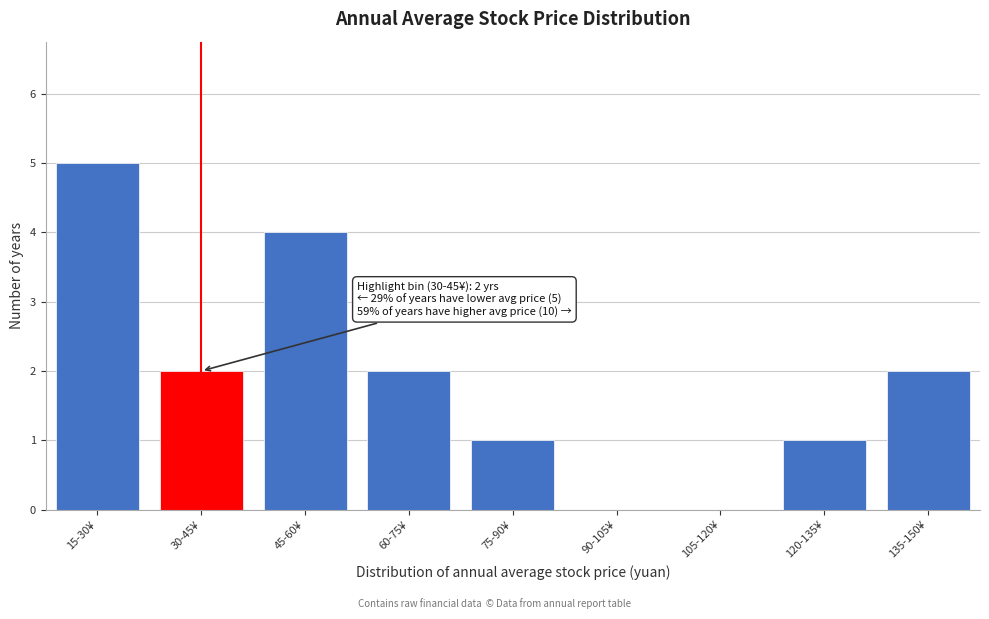

Reading right to left, extract all data points from this chart.

135-150¥=2	120-135¥=1	105-120¥=0	90-105¥=0	75-90¥=1	60-75¥=2	45-60¥=4	30-45¥=2	15-30¥=5